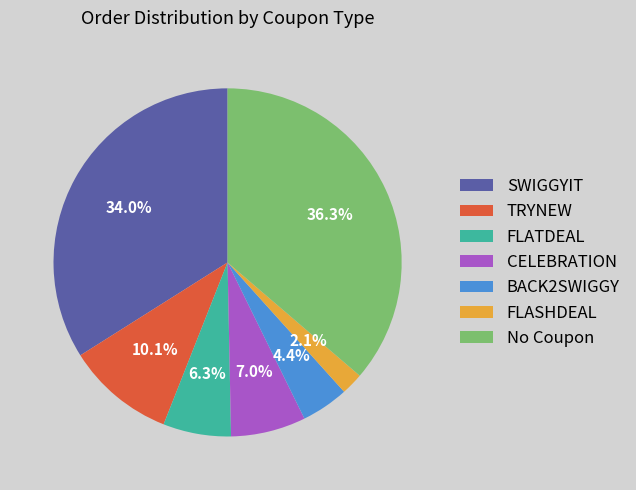

Between FLATDEAL and BACK2SWIGGY, which is larger?

FLATDEAL